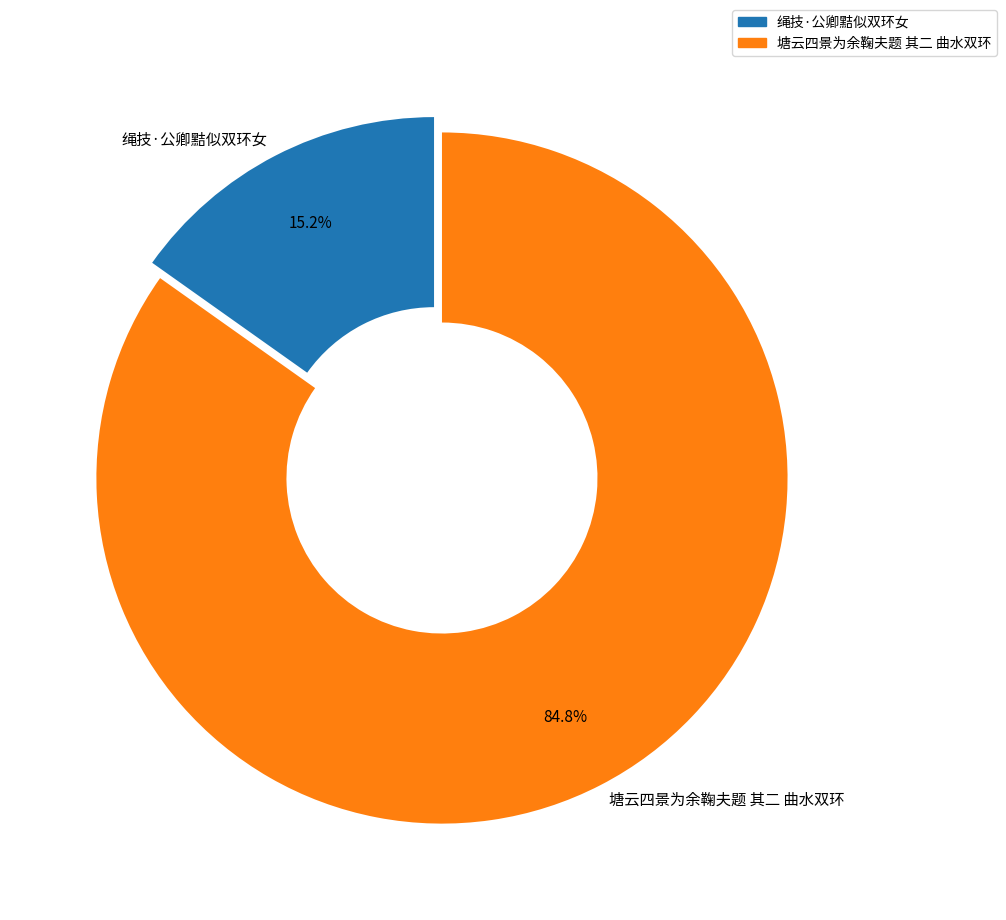

To the nearest percent, what portion does 绳技·公卿黠似双环女 represent?

15%